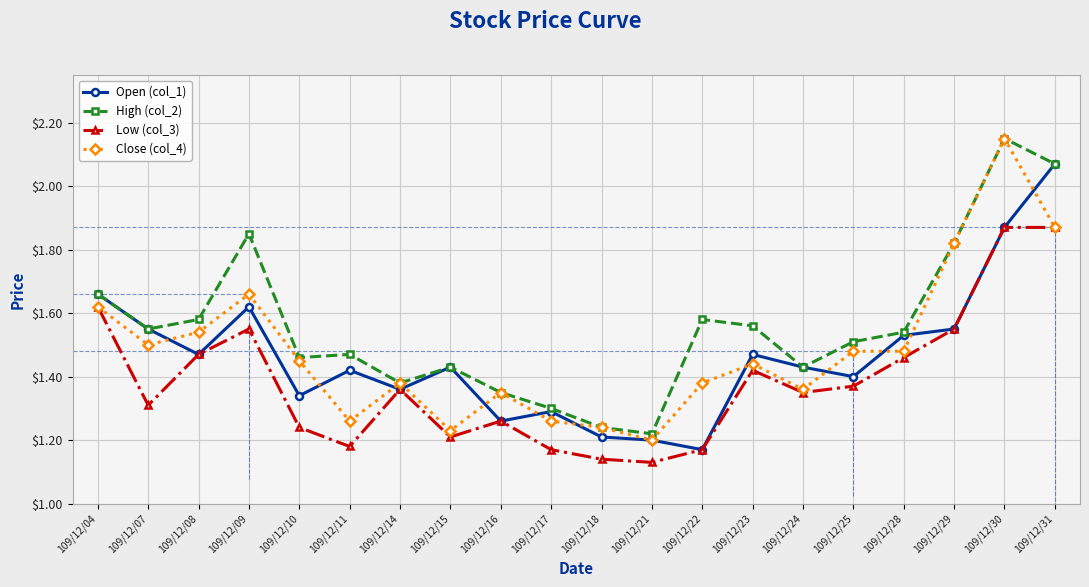

True or false: Low (col_3) has a value of 2.1 at 109/12/15.

False